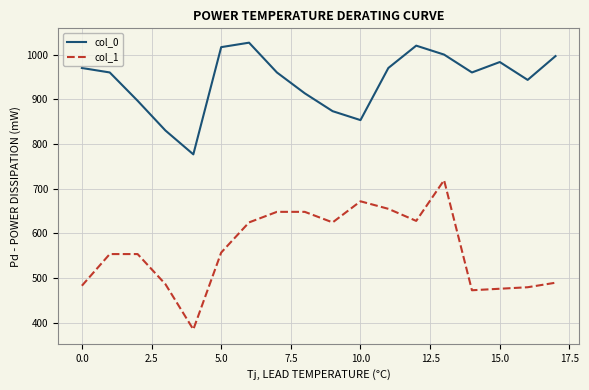

Rank the series by their average value, from highest to lowest.

col_0, col_1